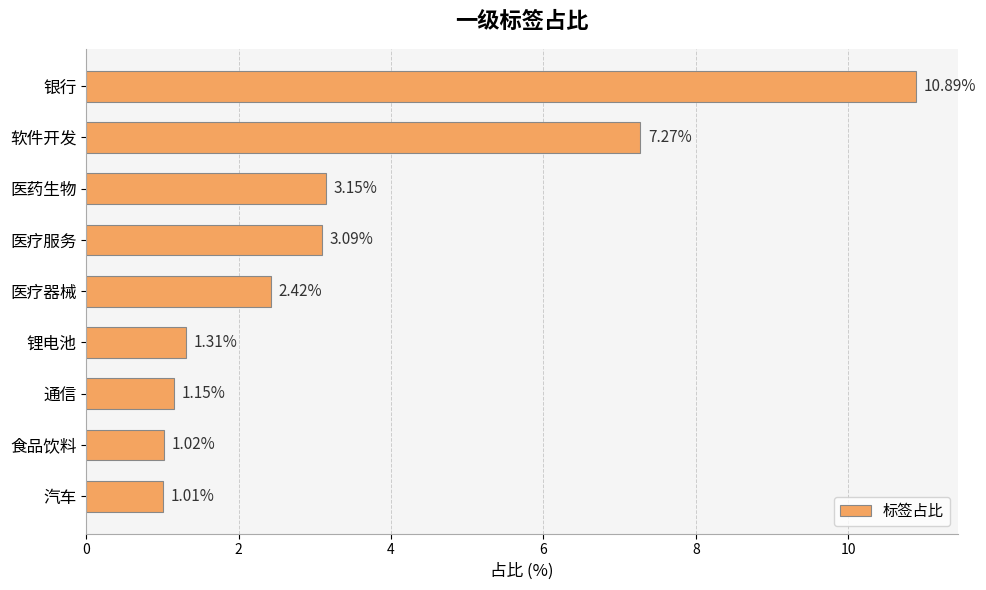

What is the change in value from 银行 to 软件开发?

-3.6